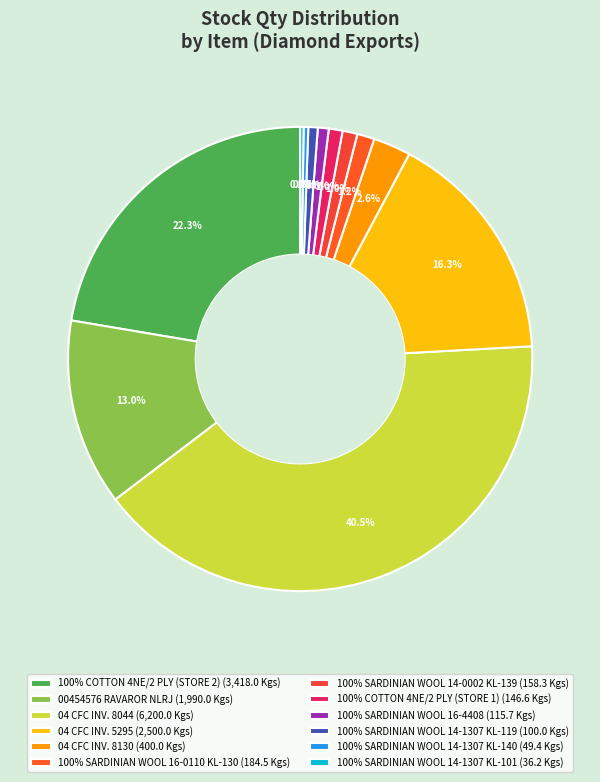

To the nearest percent, what is the combined percentage of 04 CFC INV. 8044 and 100% SARDINIAN WOOL 14-1307 KL-140?

41%